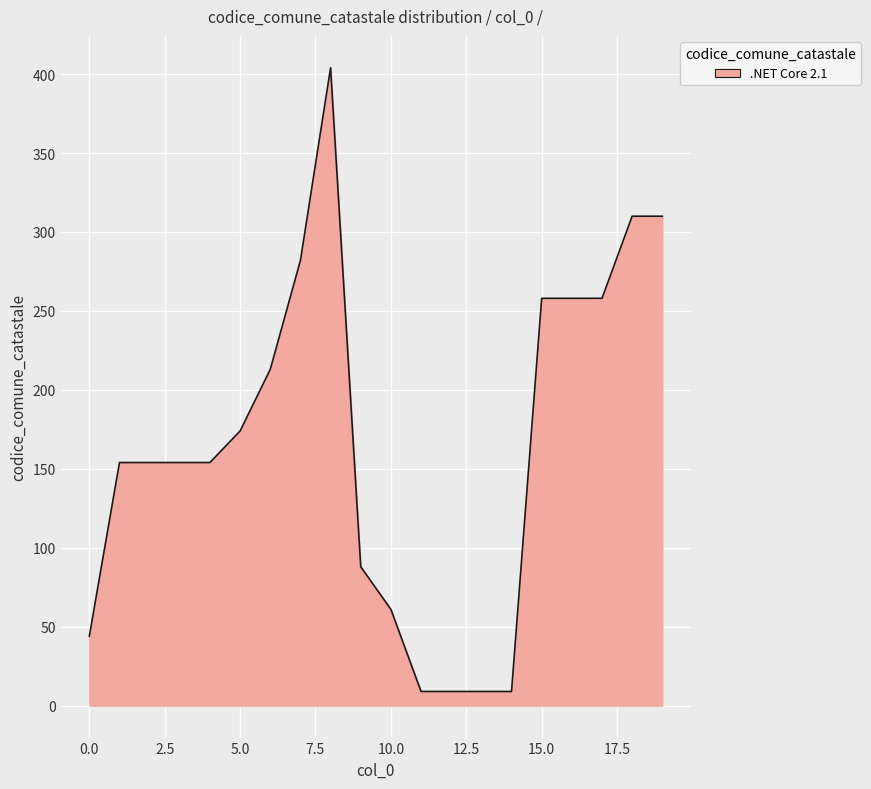

Does the chart have visible grid lines?

Yes